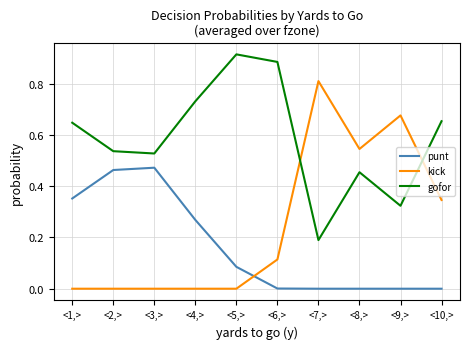

Which category has the lowest value in the gofor series?

<7,>